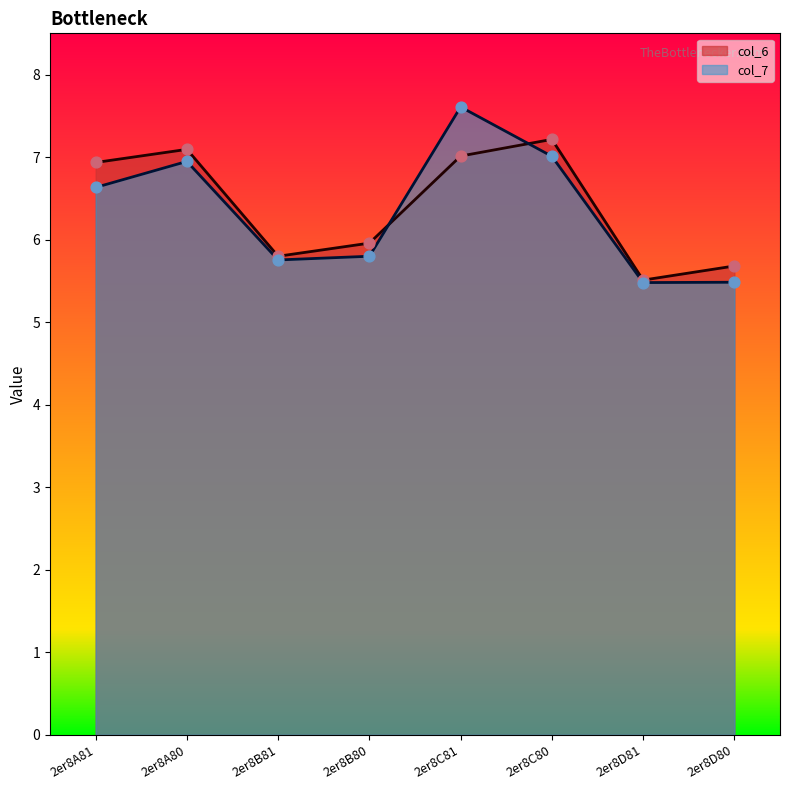

At which category is the sum across all series the highest?

2er8C81